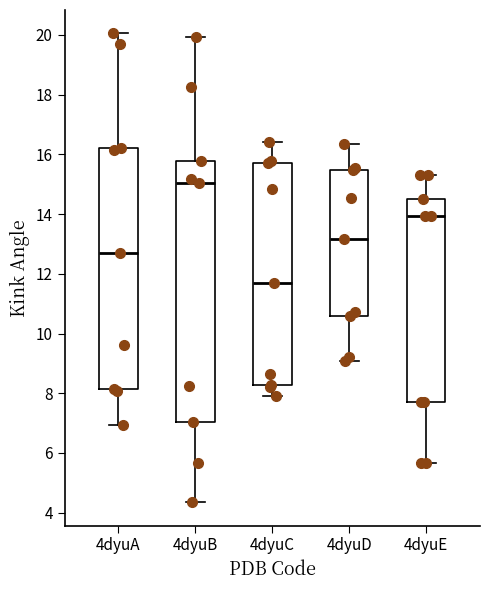

Reading left to right, transcribe this box plot: for each box, give where its median line is, the range the box spans, and where its two whiskers end, as read against the y-axis. The values are not printed on the chart, so give them approximately, as read against the axis.

4dyuA: median 12.8, box 8.2 to 16.2, whiskers 7.0 to 20.0
4dyuB: median 15.0, box 7.0 to 15.8, whiskers 4.4 to 20.0
4dyuC: median 11.6, box 8.2 to 15.8, whiskers 8.0 to 16.4
4dyuD: median 13.2, box 10.6 to 15.4, whiskers 9.0 to 16.4
4dyuE: median 14.0, box 7.8 to 14.6, whiskers 5.6 to 15.4